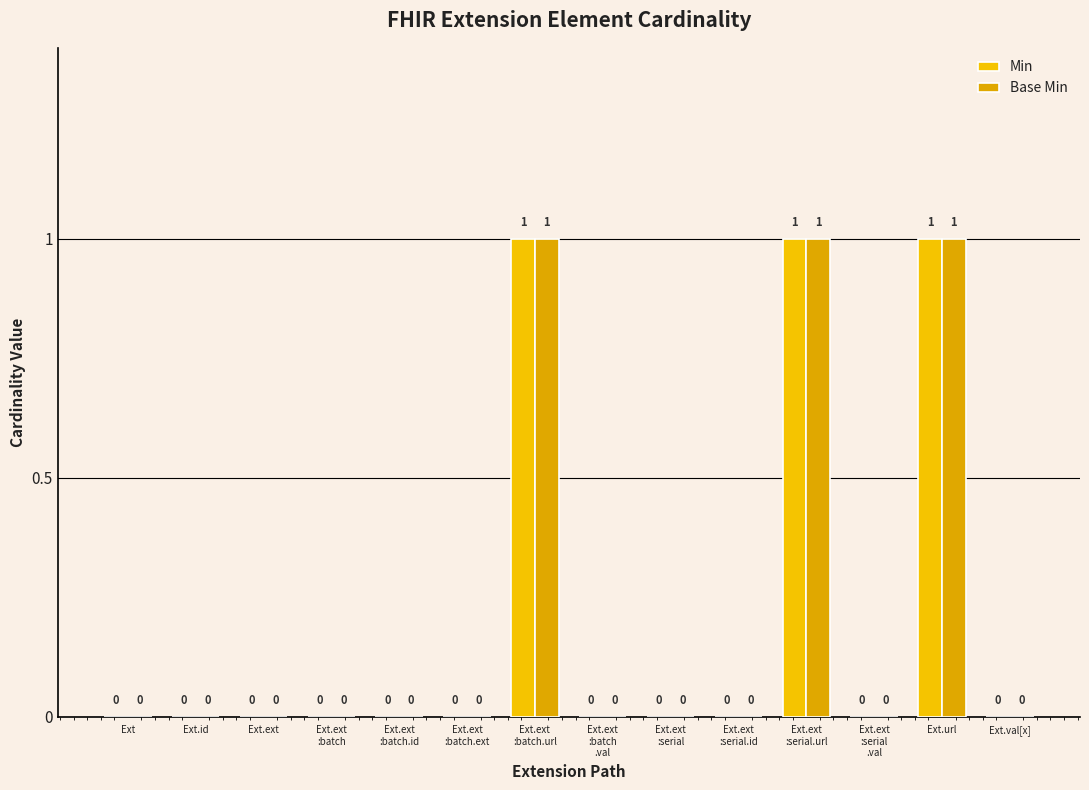

At which category does the chart reach its peak across all series?

Ext.ext
:batch.url